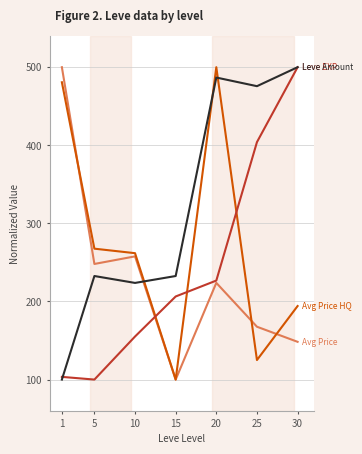

What is the maximum value shown in the chart?

500.0